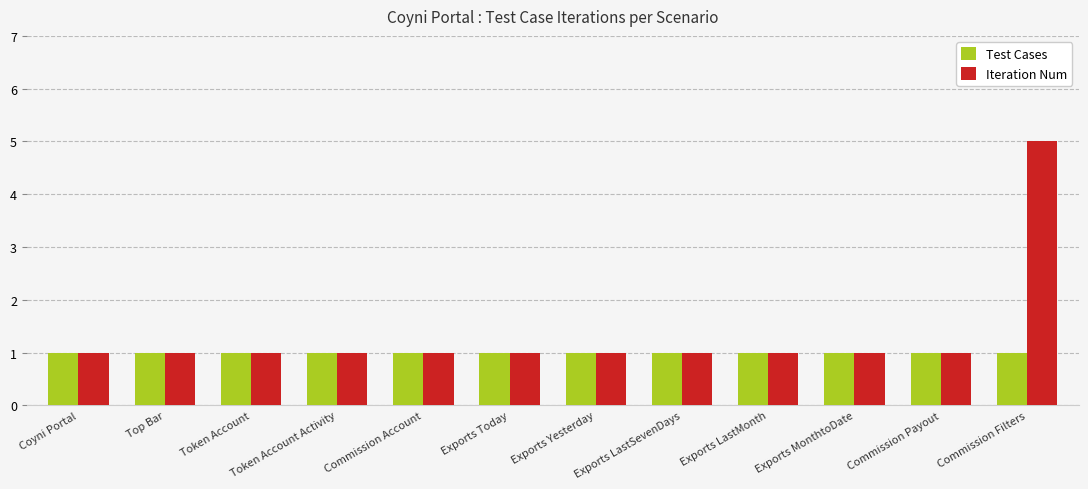

What is the minimum value for Iteration Num?

1